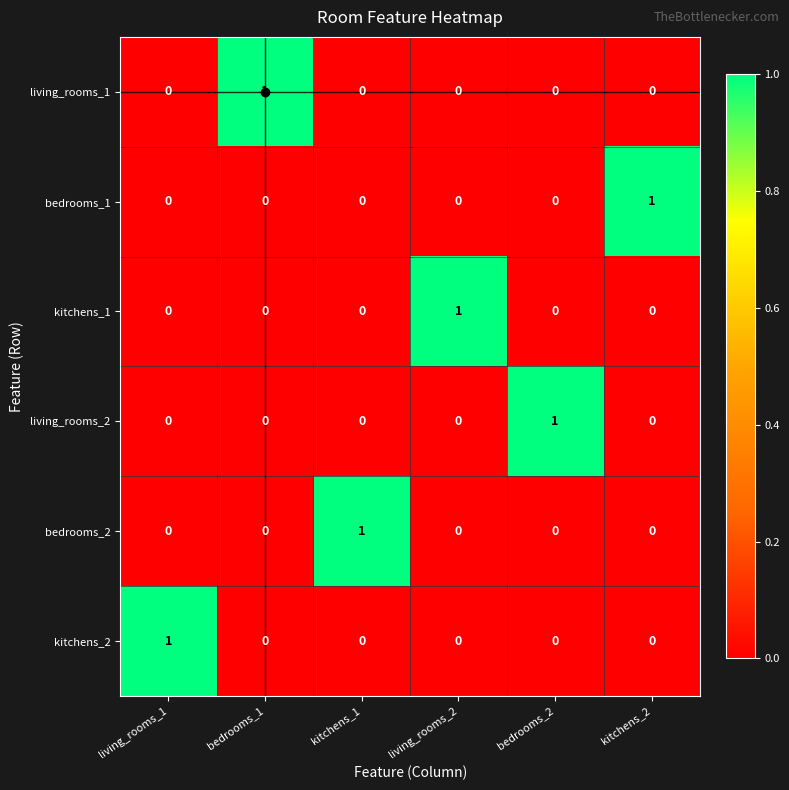

Count the kitchens_2 values in the range 0 to 1.

6